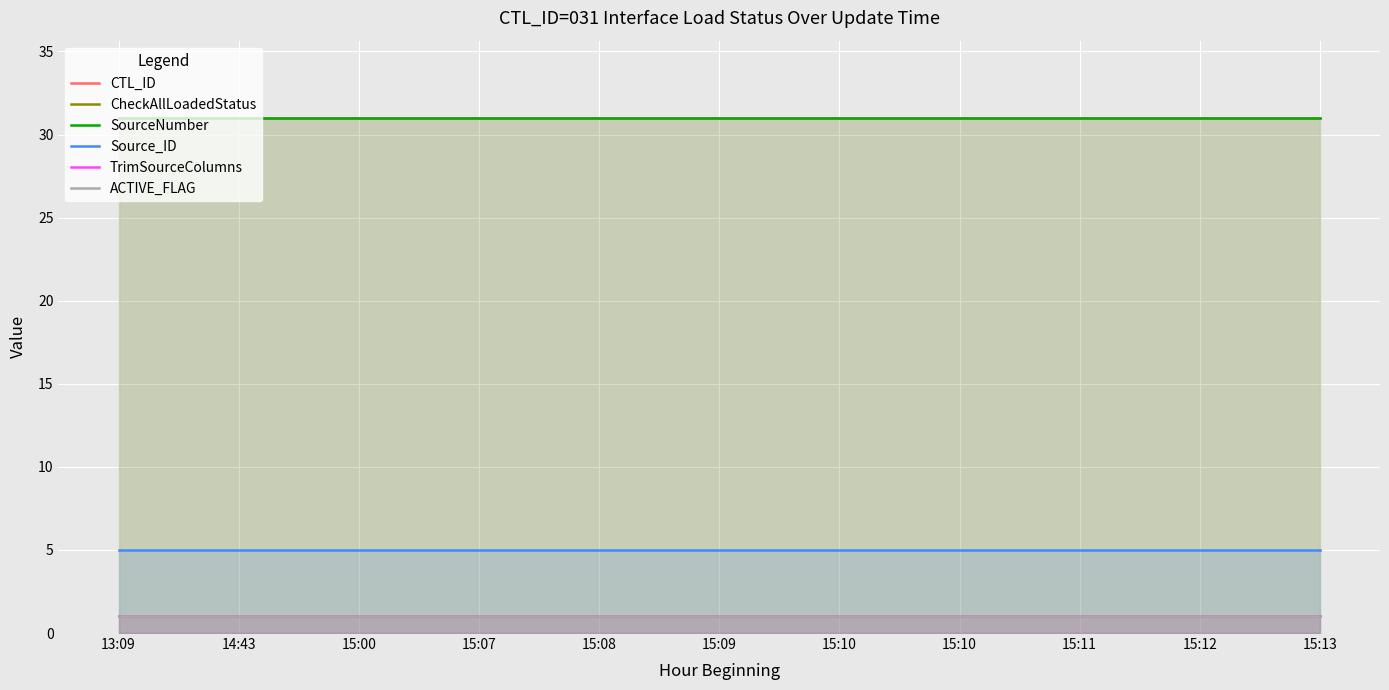

Reading left to right, transcribe all the data shown in this chart.

CTL_ID: 13:09=31	14:43=31	15:00=31	15:07=31	15:08=31	15:09=31	15:10=31	15:10=31	15:11=31	15:12=31	15:13=31
CheckAllLoadedStatus: 13:09=1	14:43=1	15:00=1	15:07=1	15:08=1	15:09=1	15:10=1	15:10=1	15:11=1	15:12=1	15:13=1
SourceNumber: 13:09=31	14:43=31	15:00=31	15:07=31	15:08=31	15:09=31	15:10=31	15:10=31	15:11=31	15:12=31	15:13=31
Source_ID: 13:09=5	14:43=5	15:00=5	15:07=5	15:08=5	15:09=5	15:10=5	15:10=5	15:11=5	15:12=5	15:13=5
TrimSourceColumns: 13:09=1	14:43=1	15:00=1	15:07=1	15:08=1	15:09=1	15:10=1	15:10=1	15:11=1	15:12=1	15:13=1
ACTIVE_FLAG: 13:09=1	14:43=1	15:00=1	15:07=1	15:08=1	15:09=1	15:10=1	15:10=1	15:11=1	15:12=1	15:13=1